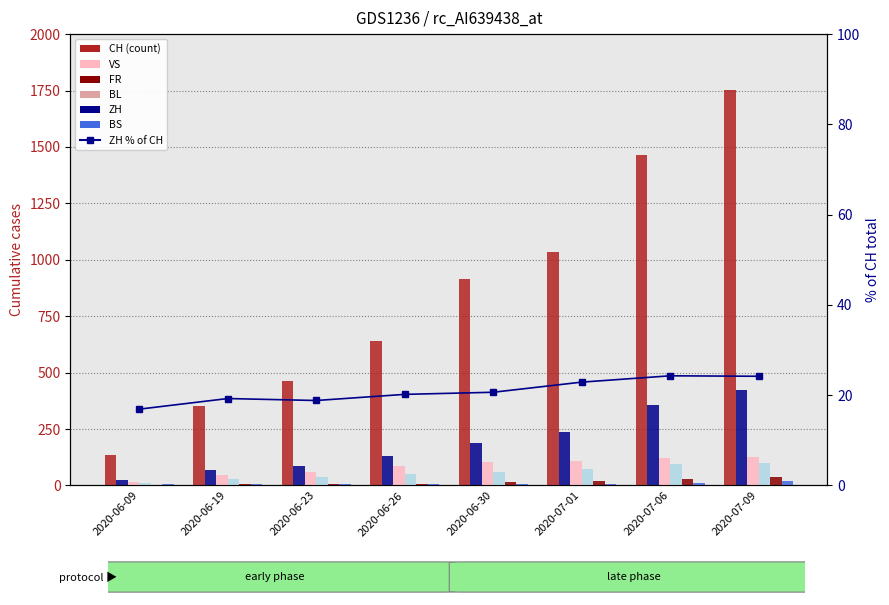

What is the sum of the BS values at 2020-07-06 and 2020-07-01?

19